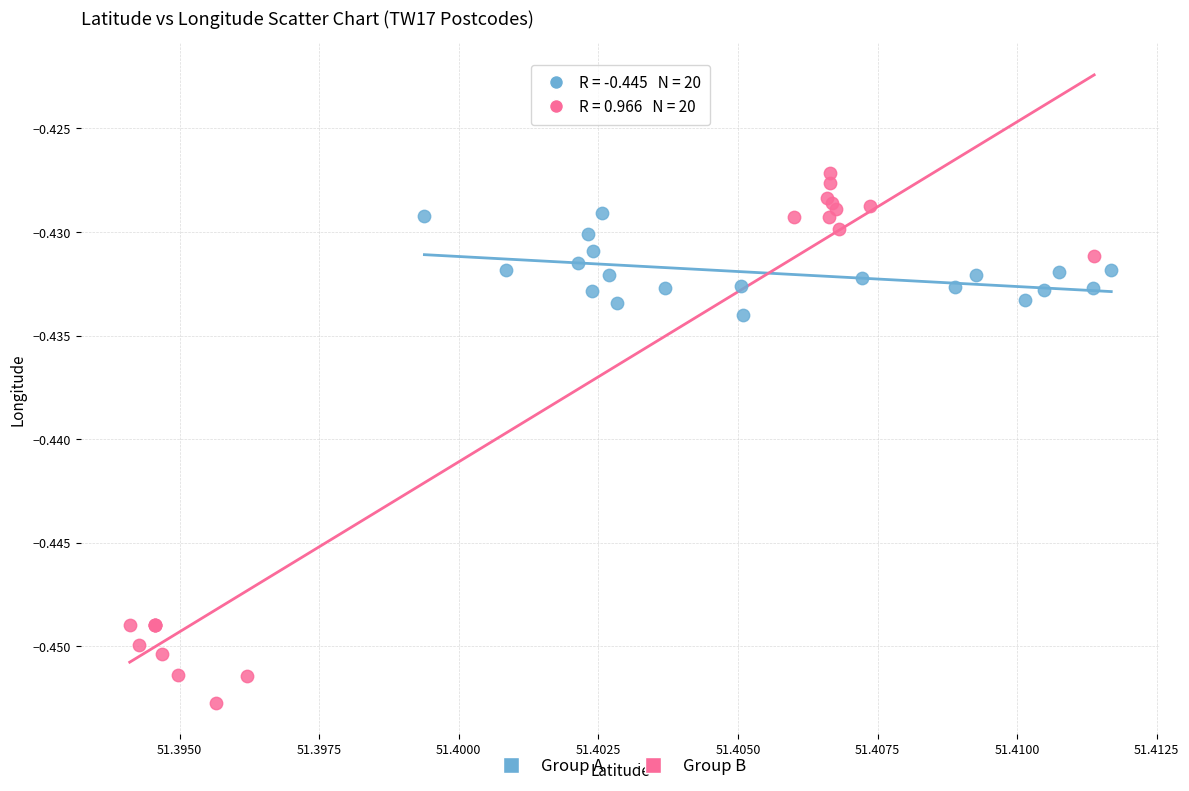

Which series contains the highest Y value?

Group B